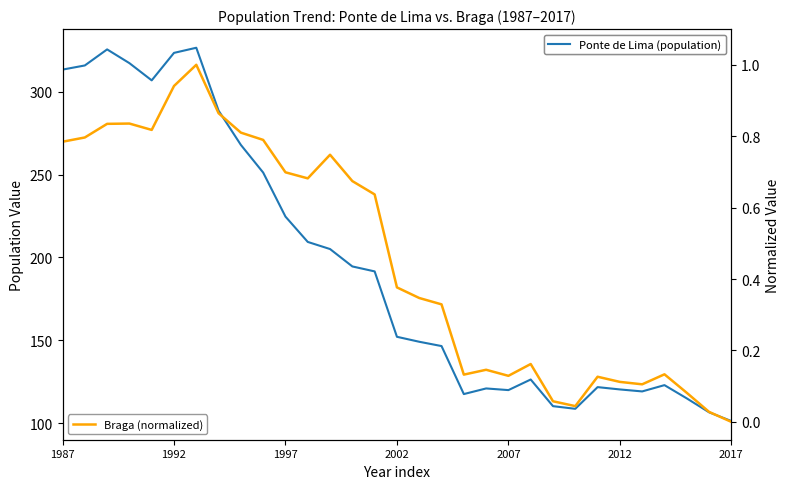

What is the approximate value of Braga (normalized) at 16?

0.3